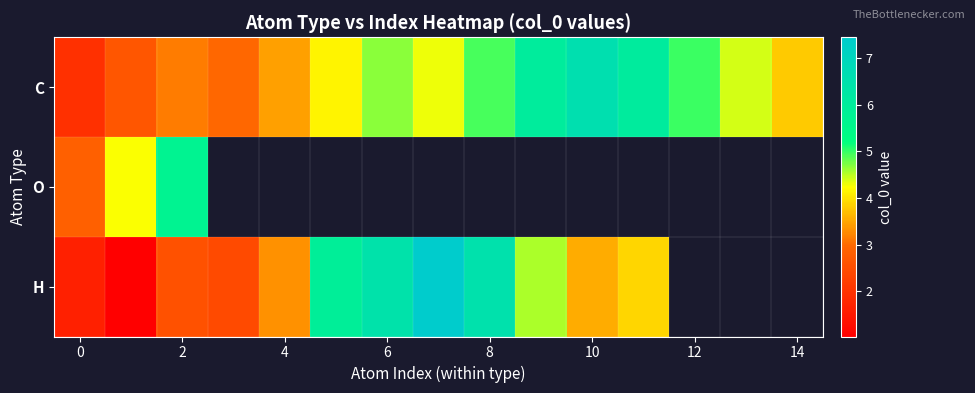

How many distinct data groups are displayed?

3